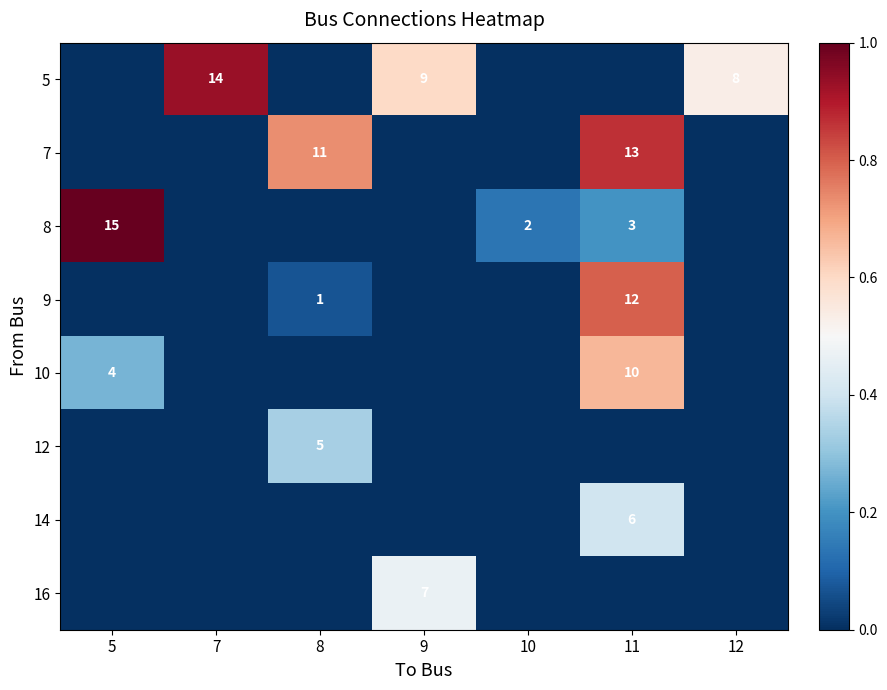

The 12 series shows 9 at 8. True or false?

False